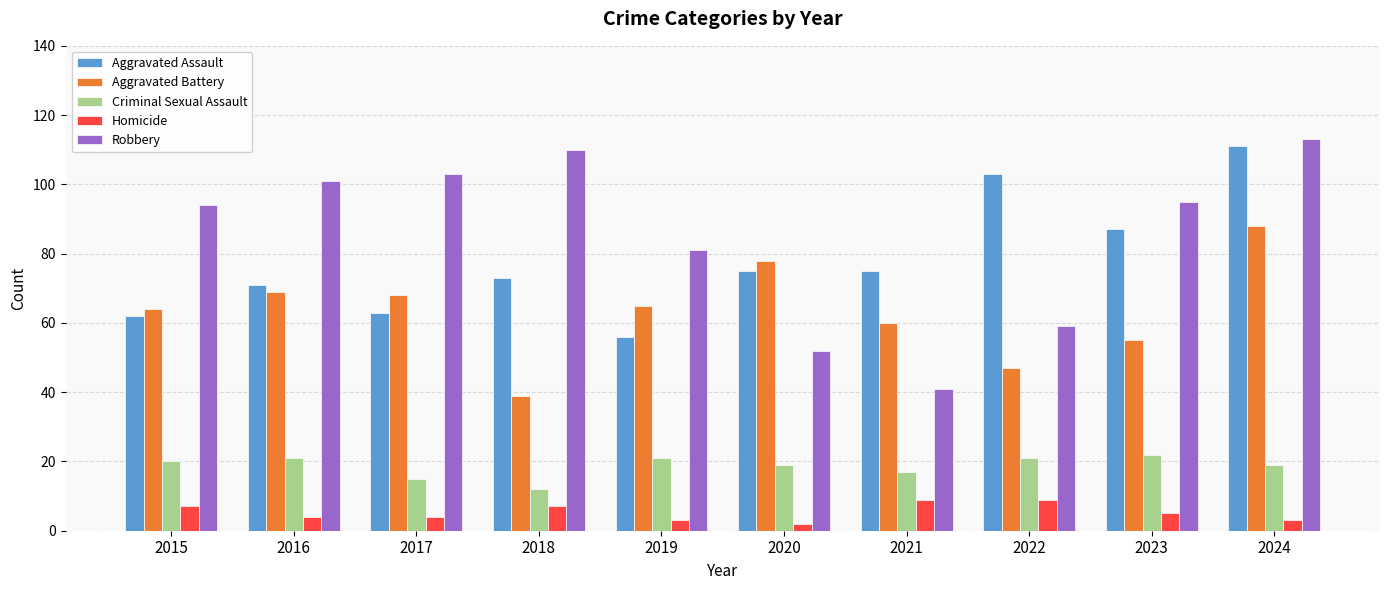

What is the greatest value displayed?

113